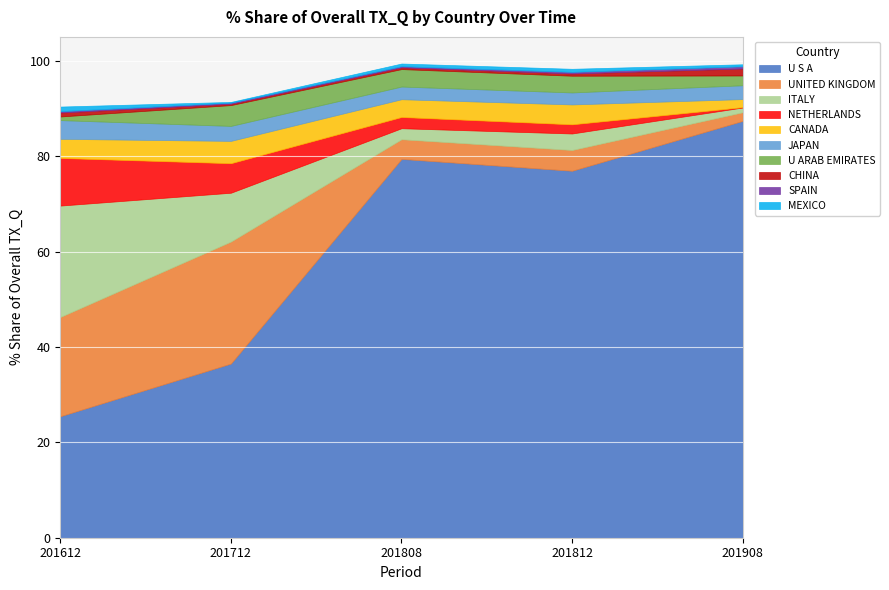

Where does the 201808_% Share series first go above 2?

U S A